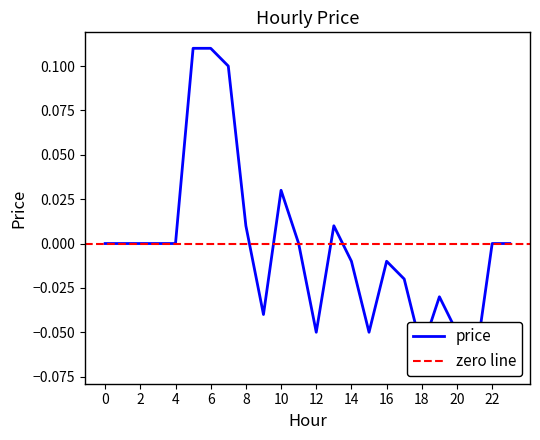

The chart shows a value of -0.1 at 22. True or false?

False